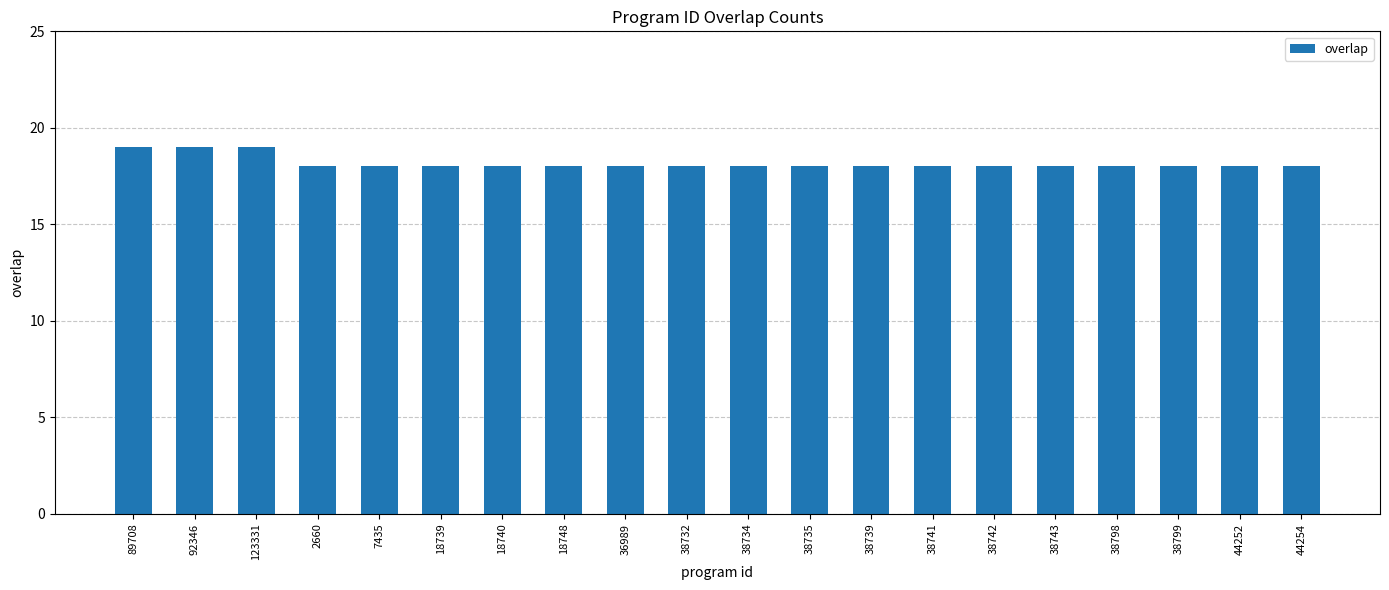

The chart shows a value of 18 at 36989. True or false?

True